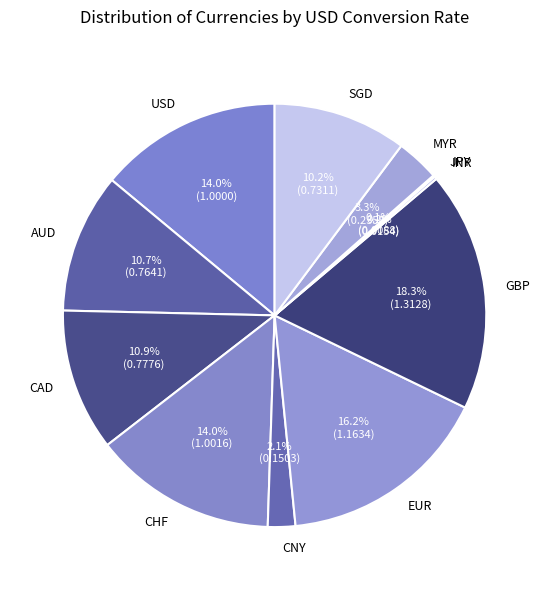

What is the largest slice in the pie chart?

GBP